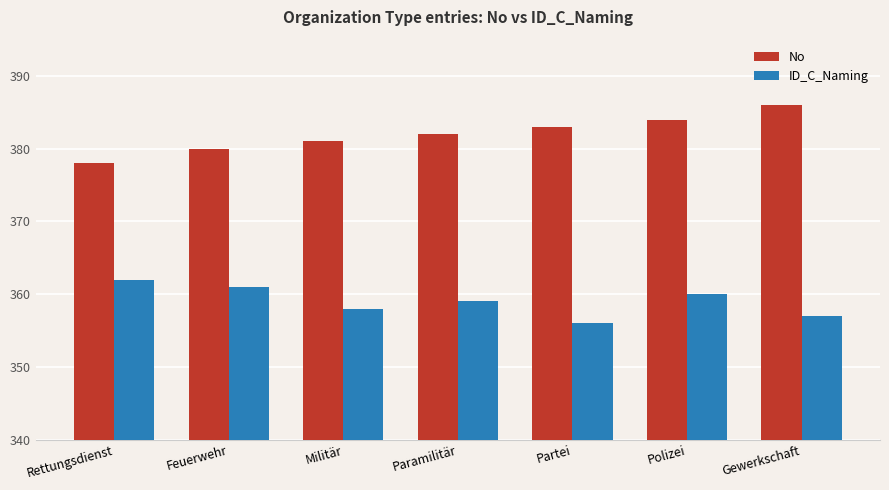

How many No values are between 380 and 384?

5